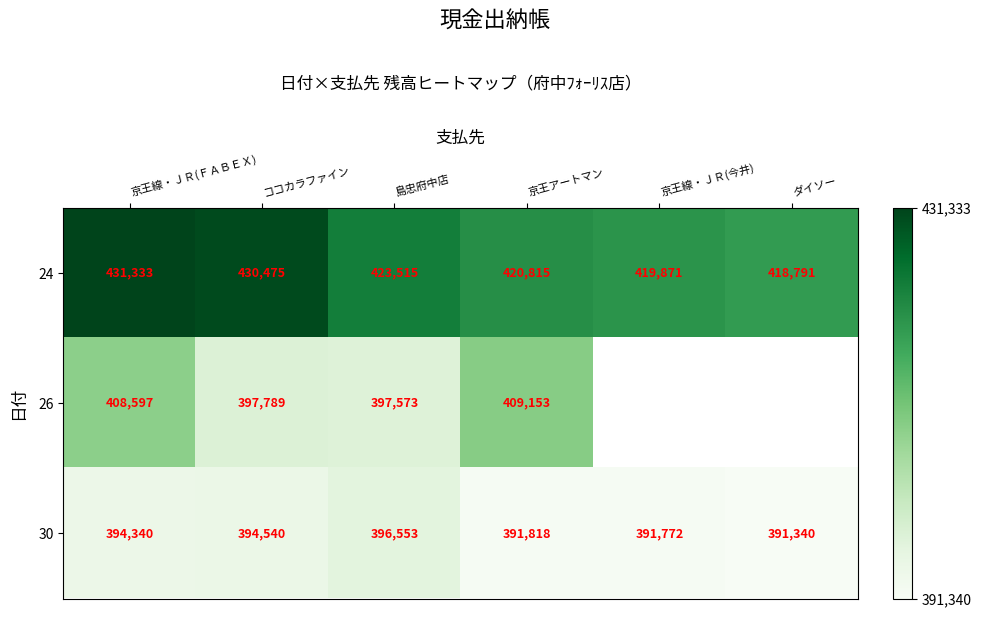

List the labels in order of 30 value, smallest first.

ダイソー, 京王線・ＪＲ(今井), 京王アートマン, 京王線・ＪＲ(ＦＡＢＥＸ), ココカラファイン, 島忠府中店